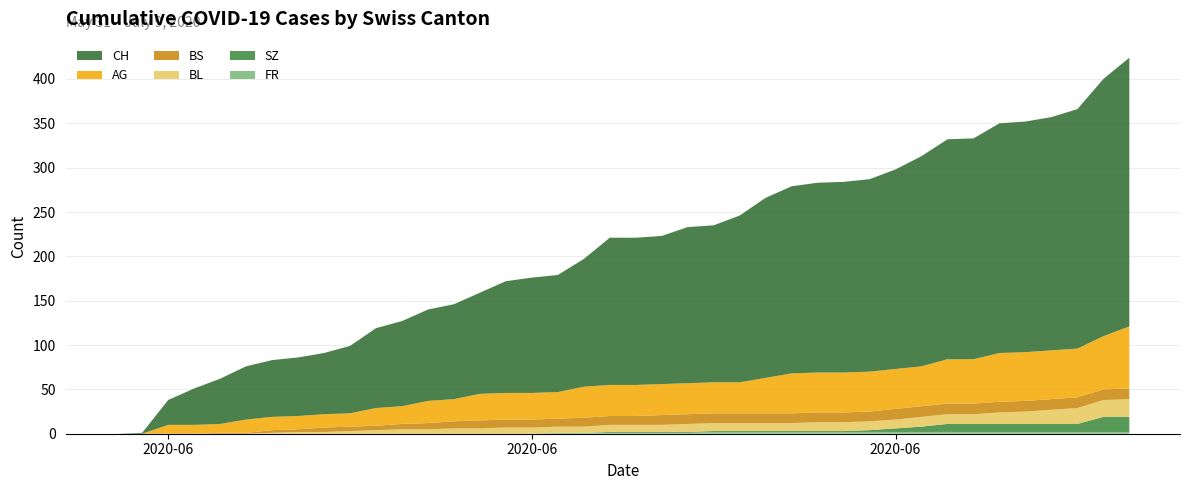

Reading left to right, list all the values displayed in this chart.

CH: 0	1	28	41	51	60	64	66	69	76	90	96	103	107	114	126	130	132	144	166	166	167	176	177	188	203	211	214	215	217	225	237	248	249	259	260	263	270	290	303
AG: 0	0	10	10	10	15	15	15	15	15	20	20	25	25	30	30	30	30	35	35	35	35	35	35	35	40	45	45	45	45	45	45	50	50	55	55	55	55	60	70
BL: 0	0	0	0	0	0	1	2	2	3	4	5	5	6	6	7	7	7	7	8	8	8	9	9	9	9	9	10	10	10	10	11	11	11	13	14	16	18	19	20
BS: 0	0	0	0	1	1	3	3	5	5	5	6	7	8	9	9	9	9	10	10	10	11	11	11	11	11	11	11	11	11	12	12	12	12	12	12	12	12	12	12
SZ: 0	0	0	0	0	0	0	0	0	0	0	0	0	0	0	0	0	0	0	1	1	1	1	1	1	1	1	1	1	2	4	6	9	9	9	9	9	9	17	17
FR: 0	0	0	0	0	0	0	0	0	0	0	0	0	0	0	0	0	1	1	1	1	1	1	2	2	2	2	2	2	2	2	2	2	2	2	2	2	2	2	2